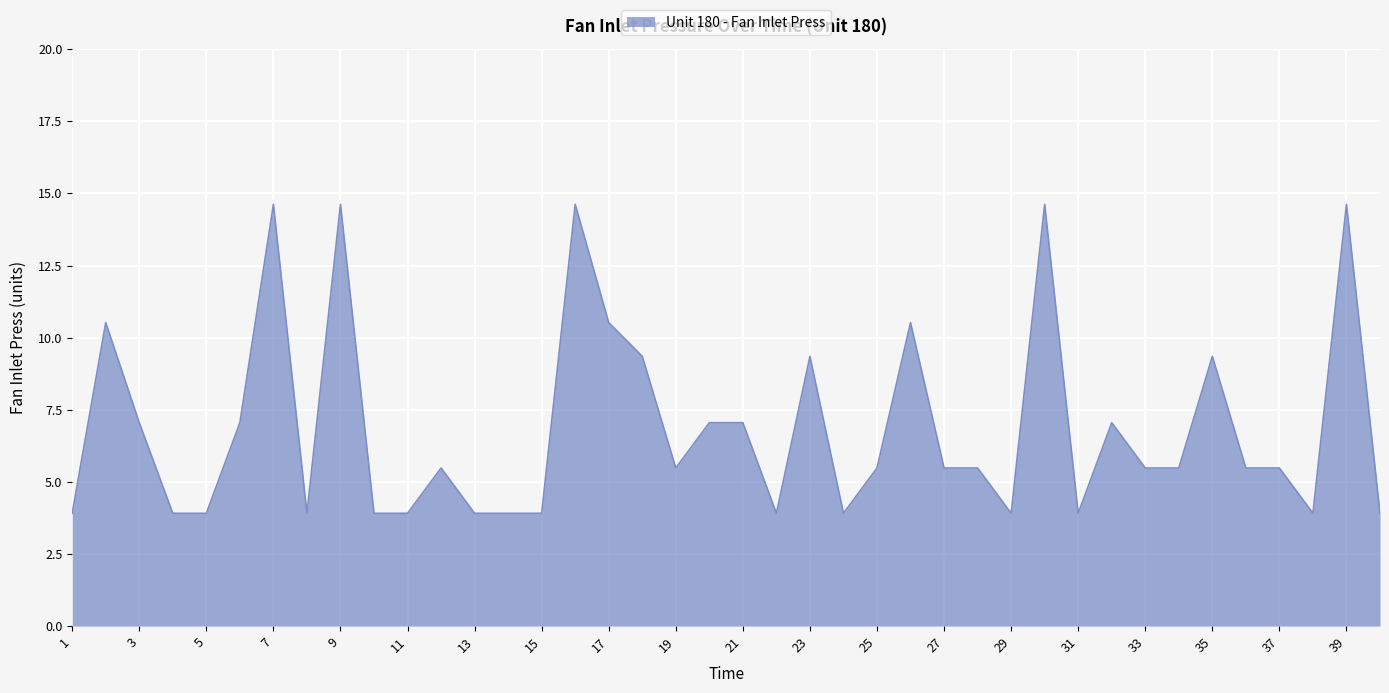

What is the minimum value shown in the chart?

3.9